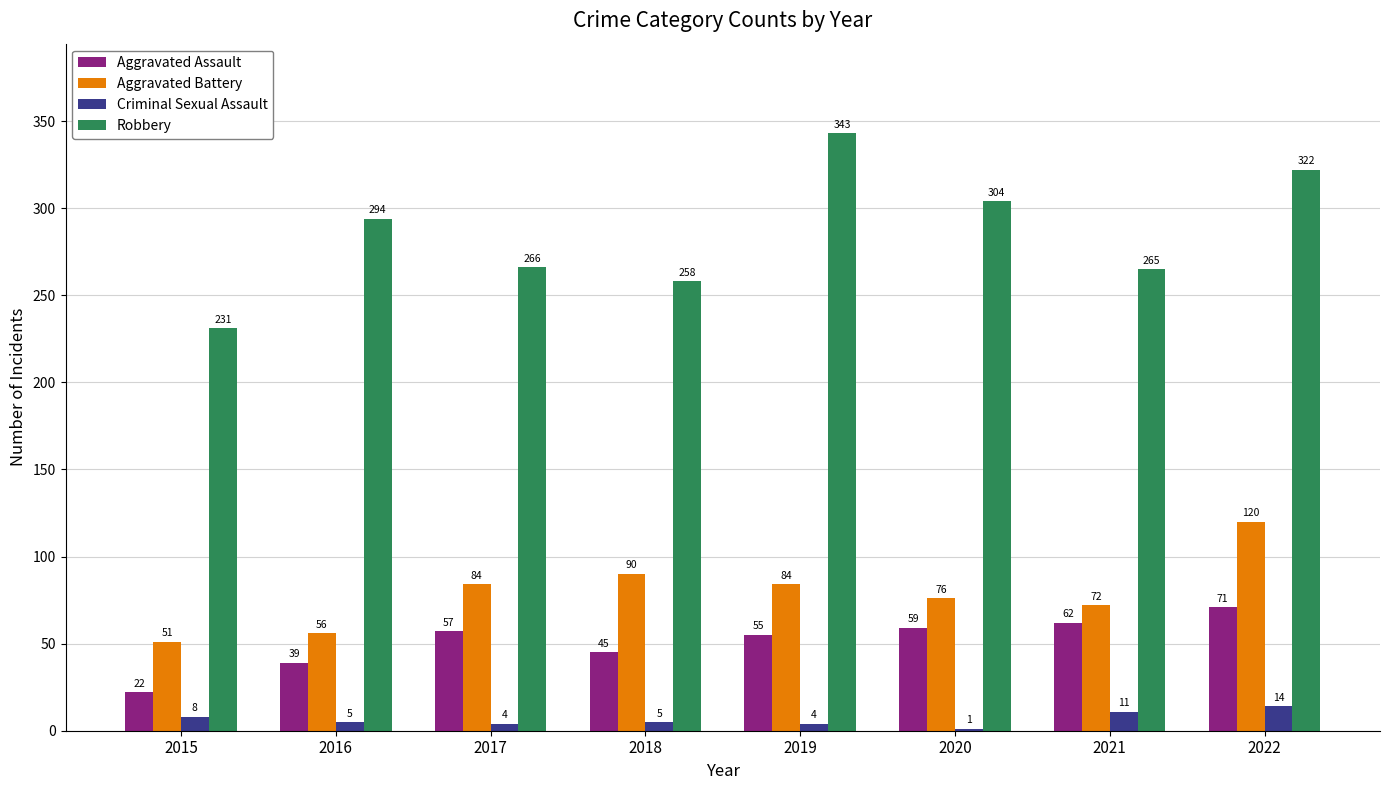

What is the spread (max minus min) of values at 2015?

223